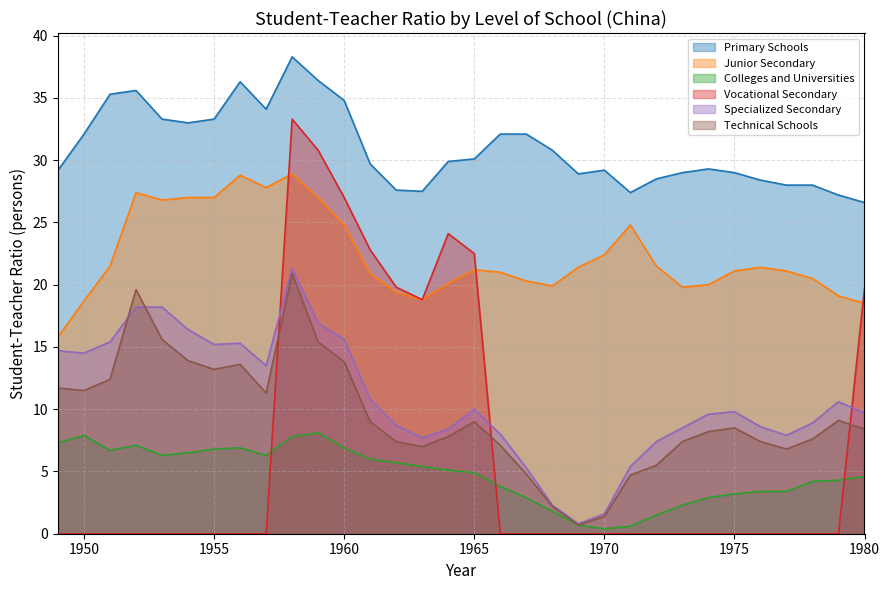

True or false: Primary Schools and Technical Schools cross at least once.

False